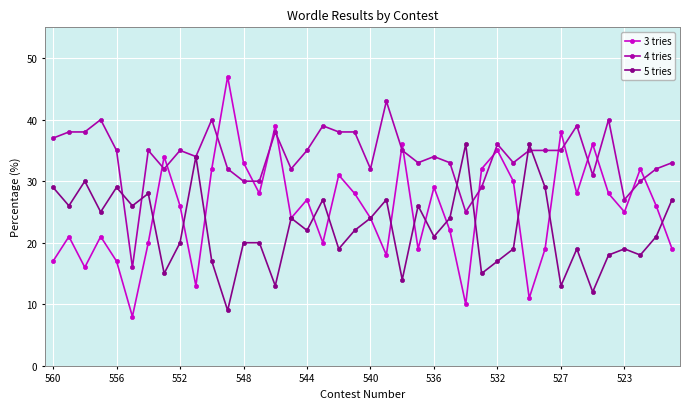

Which series ends up on top after the final intersection of 3 tries and 4 tries?

4 tries